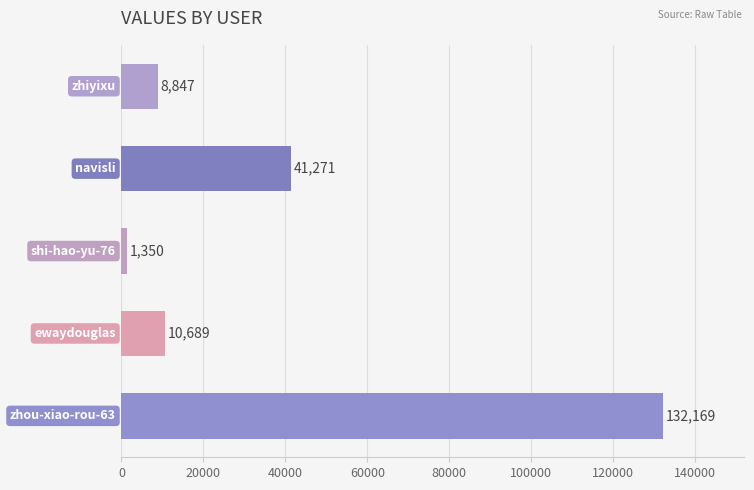

What is the value of the 3rd bar from the top?

1350